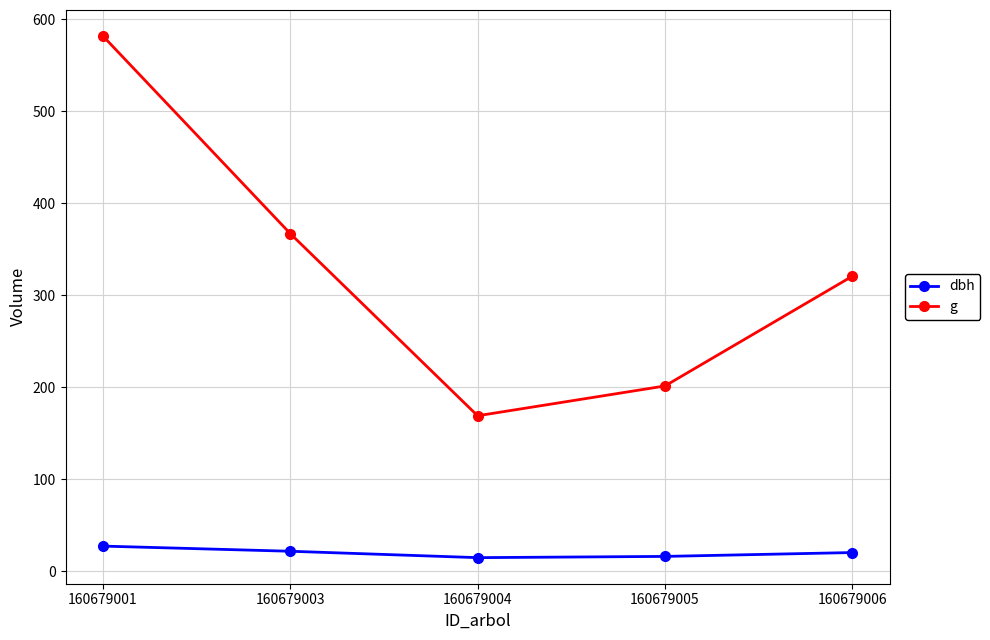

What is the lowest value of the dbh series?

14.7